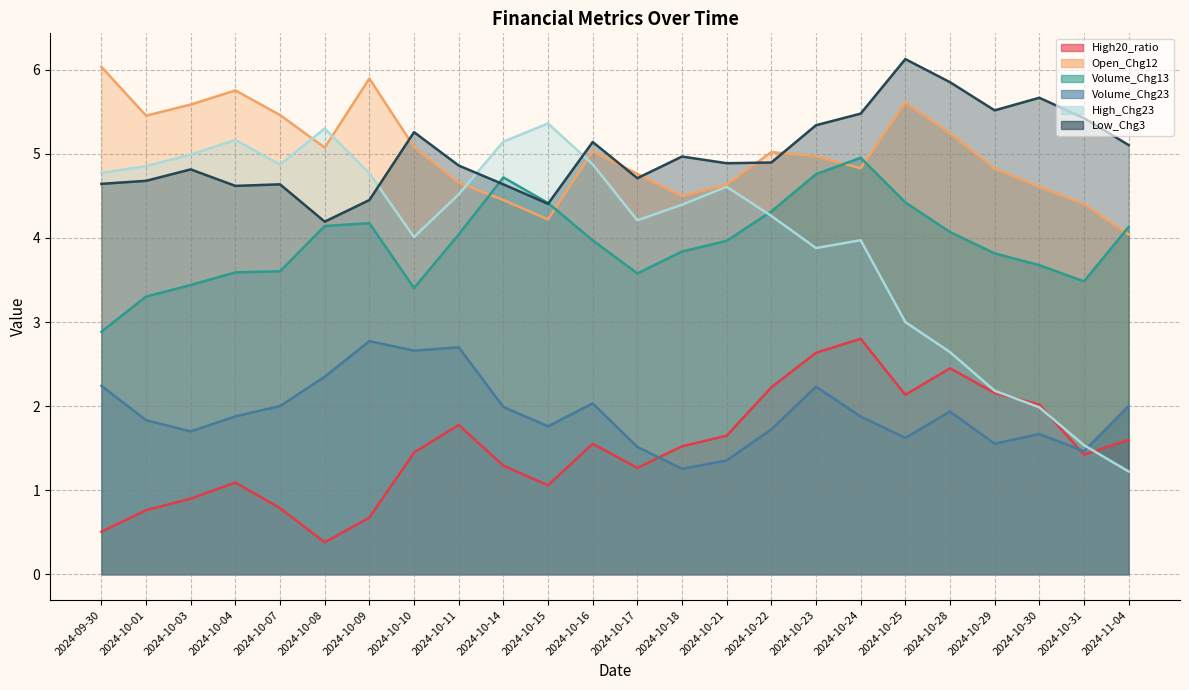

At how many categories does at least one series exceed 2?

24